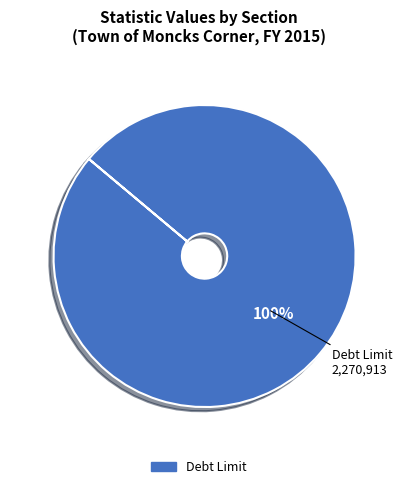

Is there a majority slice in this chart?

Yes